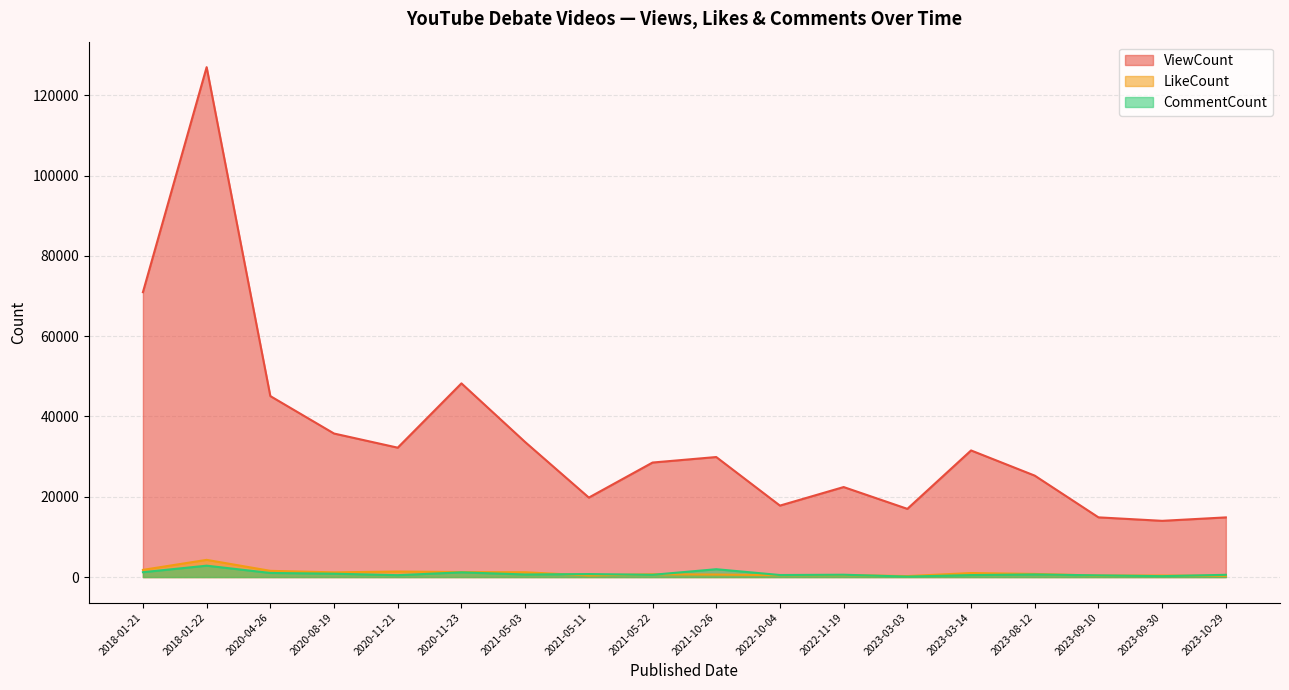

At which label is LikeCount closest to 2262?

2018-01-21